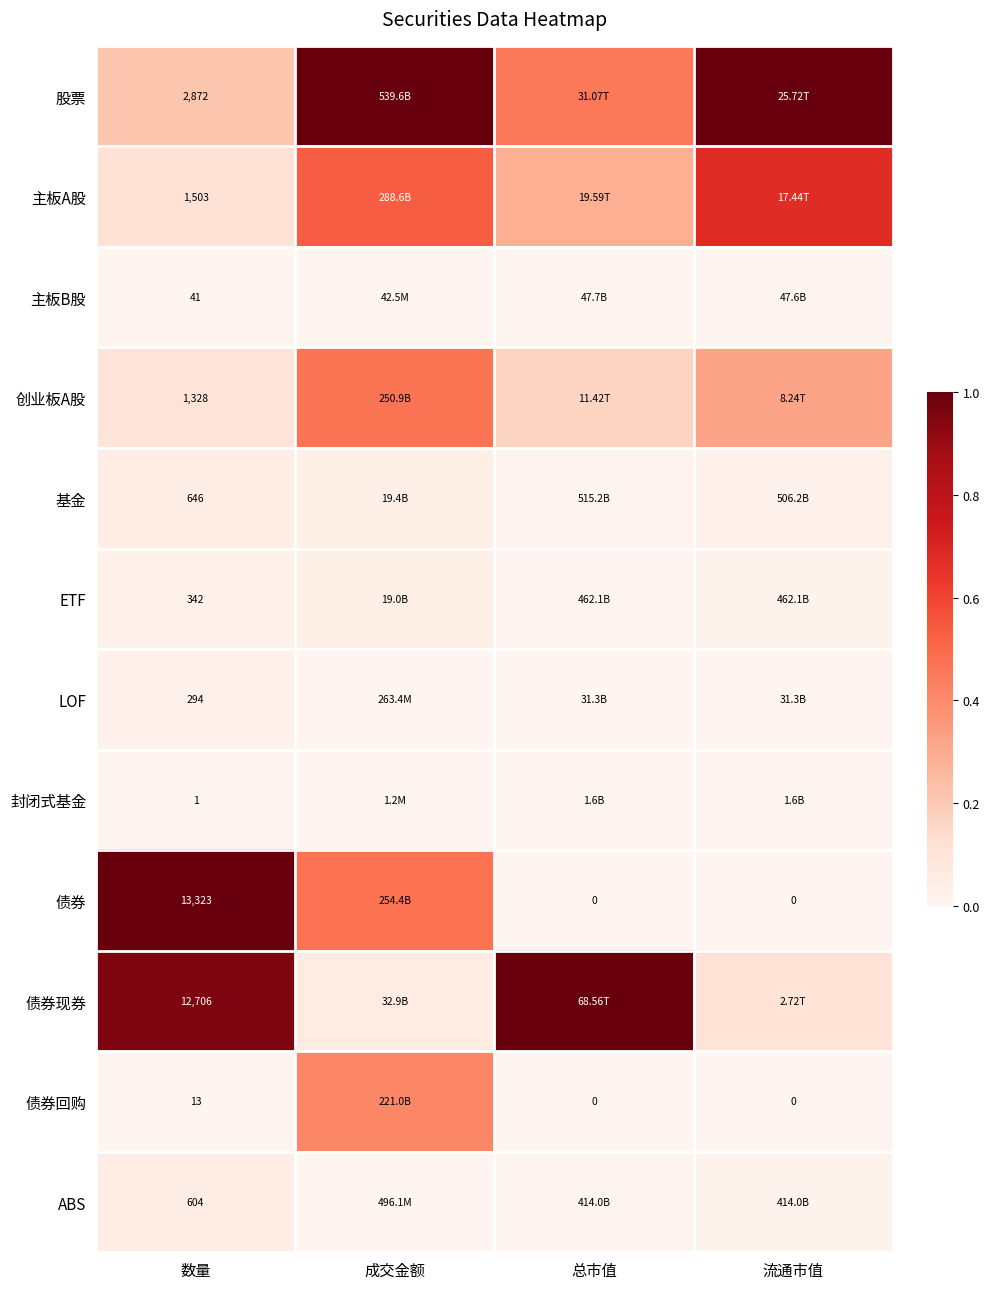

What is the difference between the highest and lowest values at 流通市值?

1.0